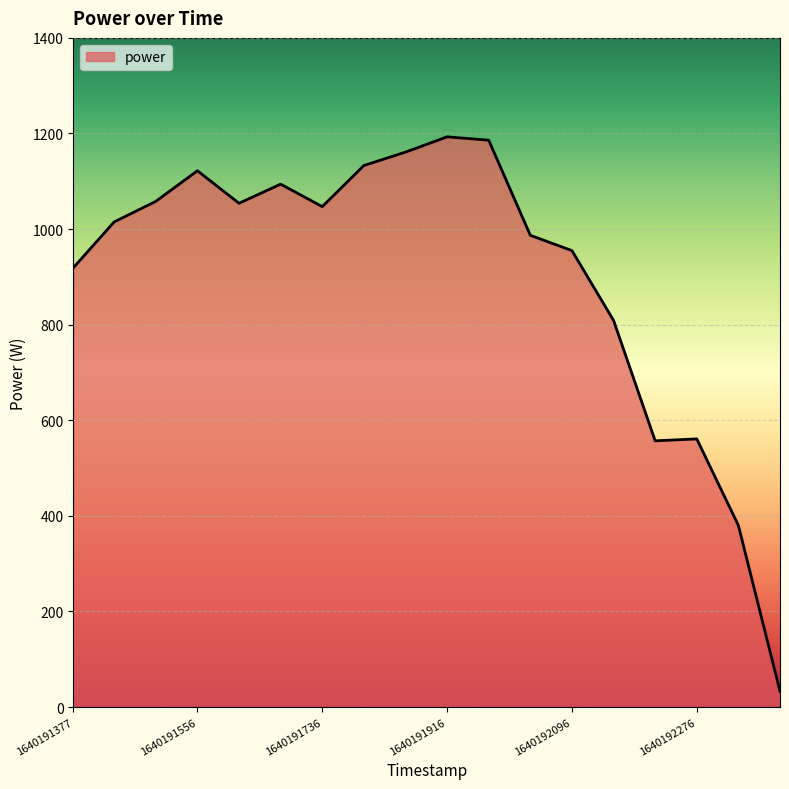

What is the minimum value shown in the chart?

33